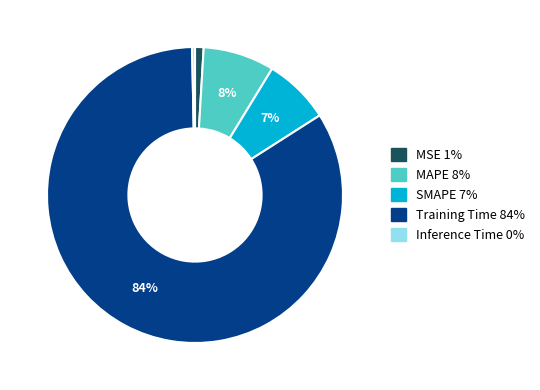

Rank the categories by value from highest to lowest.

Training Time, MAPE, SMAPE, MSE, Inference Time